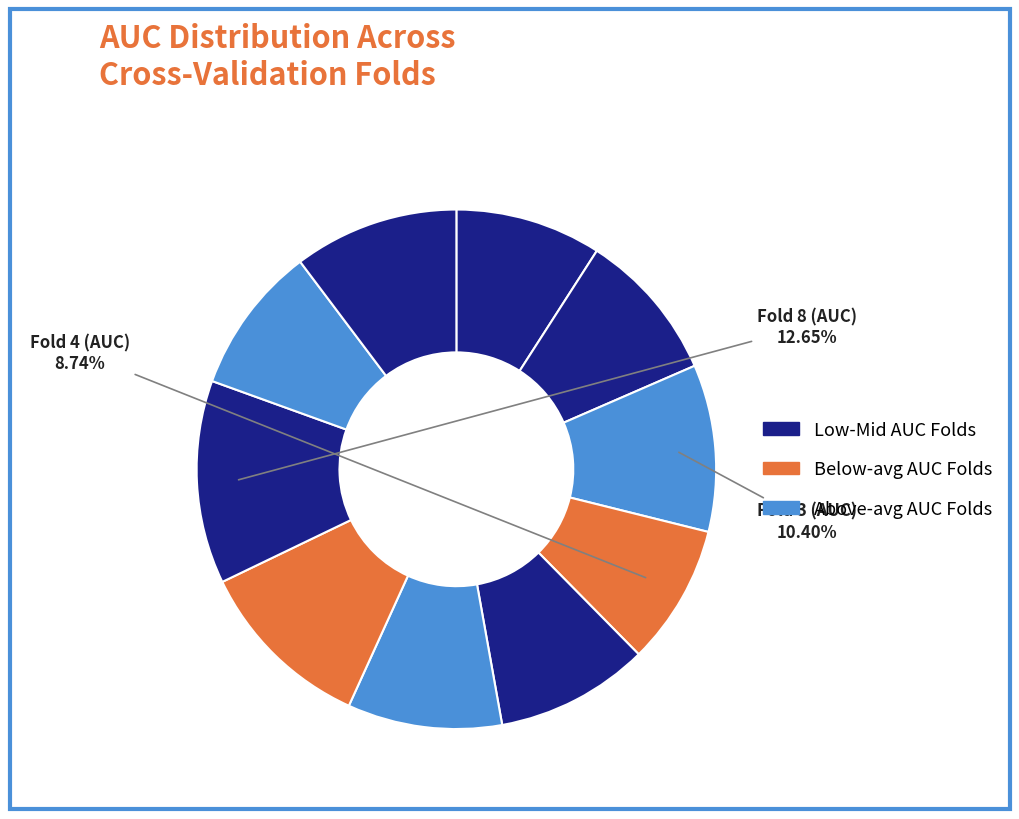

Count the number of slices in the pie.

10